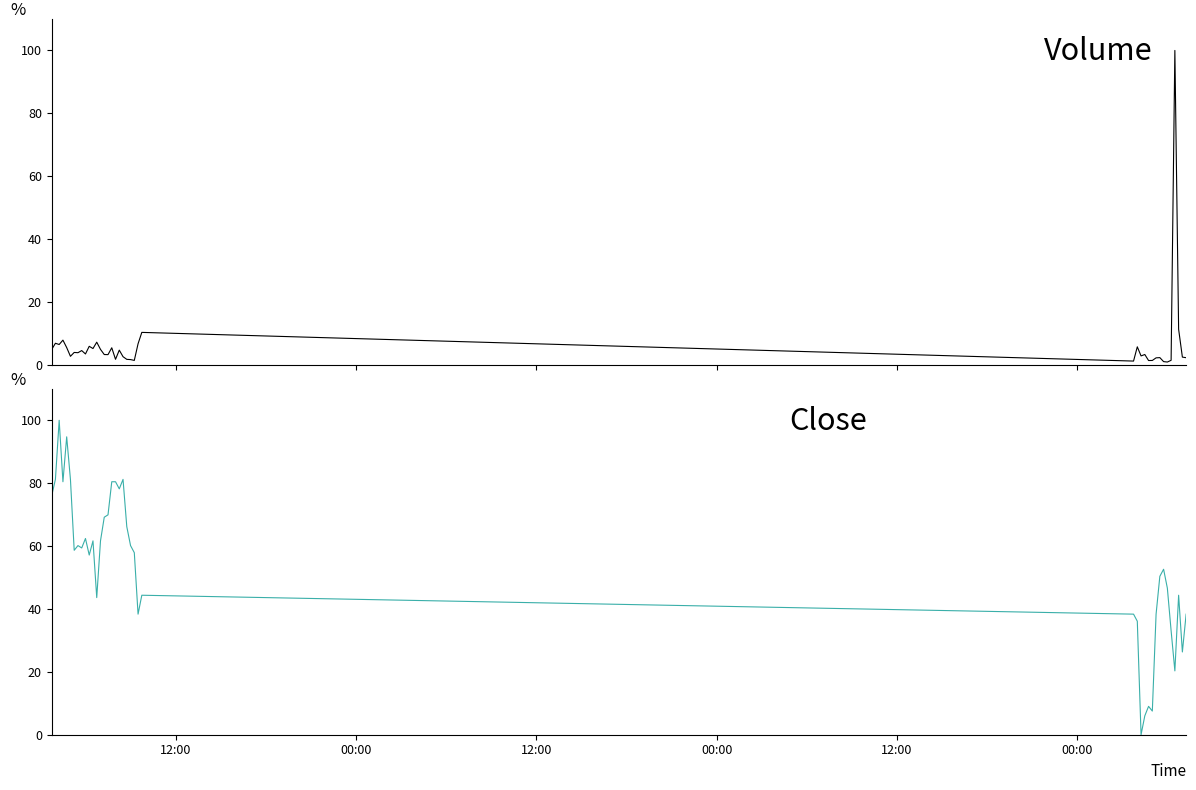

At which label does Volume first exceed 3?

12:00